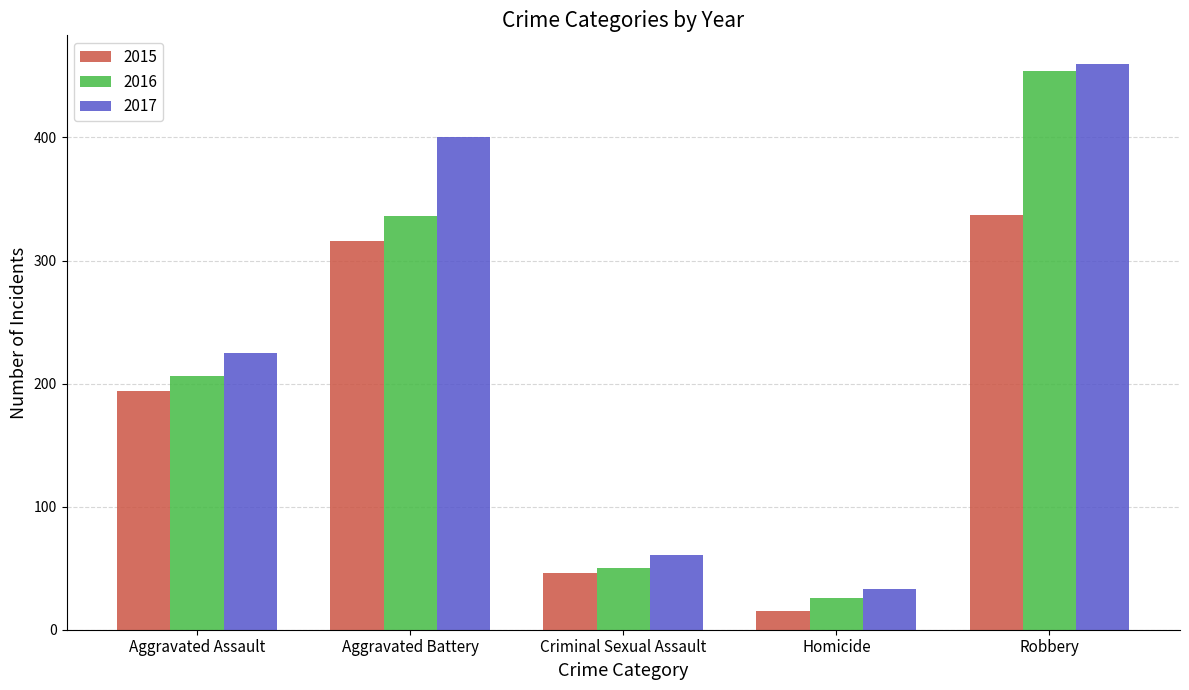

Which series has the largest range (max minus min)?

2016